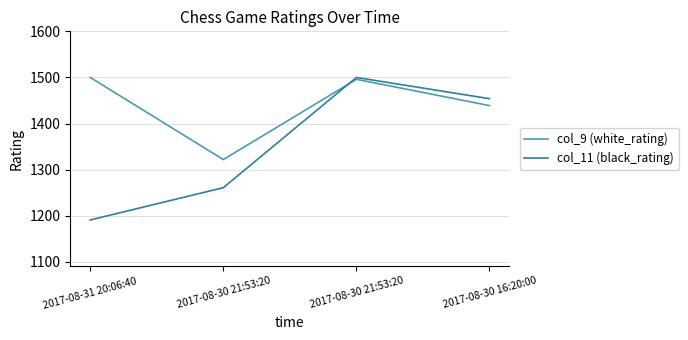

After their last crossing, which series has the higher values: col_9 (white_rating) or col_11 (black_rating)?

col_11 (black_rating)